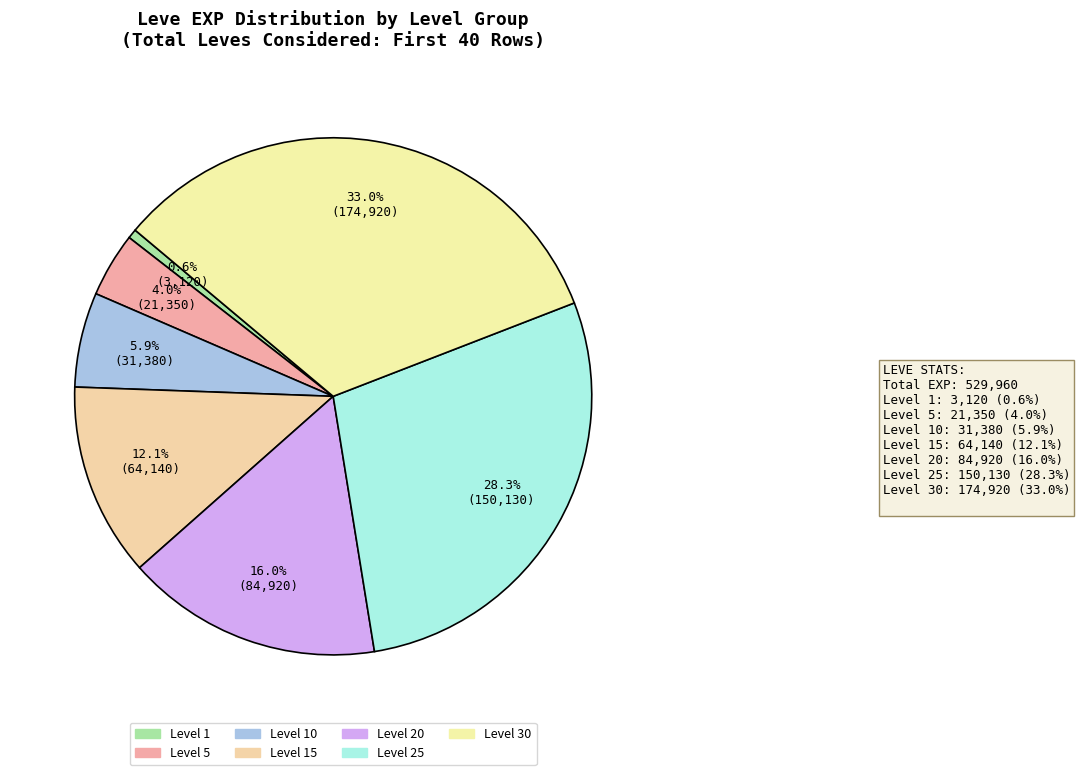

Count the number of slices in the pie.

7